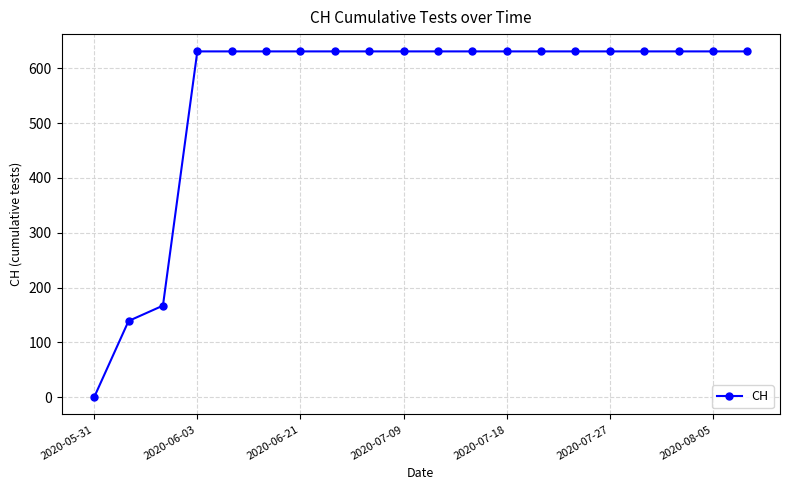

Reading right to left, extract all data points from this chart.

631	631	631	631	631	631	631	631	631	631	631	631	631	631	631	631	631	167	139	0